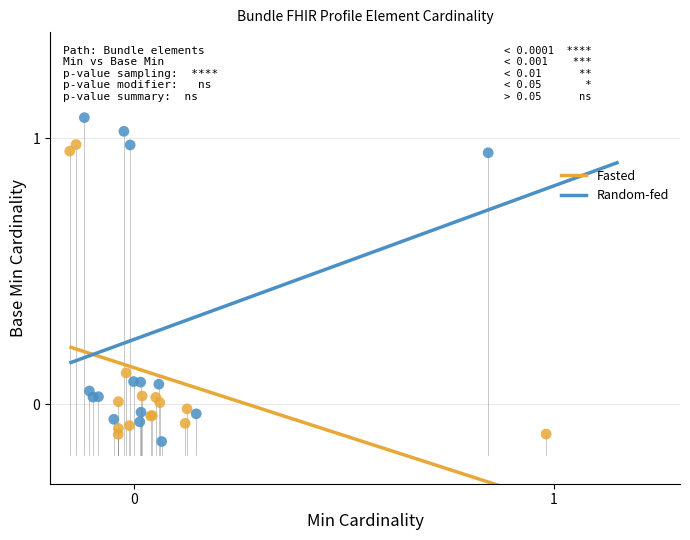

Which series reaches the maximum Y coordinate?

Random-fed